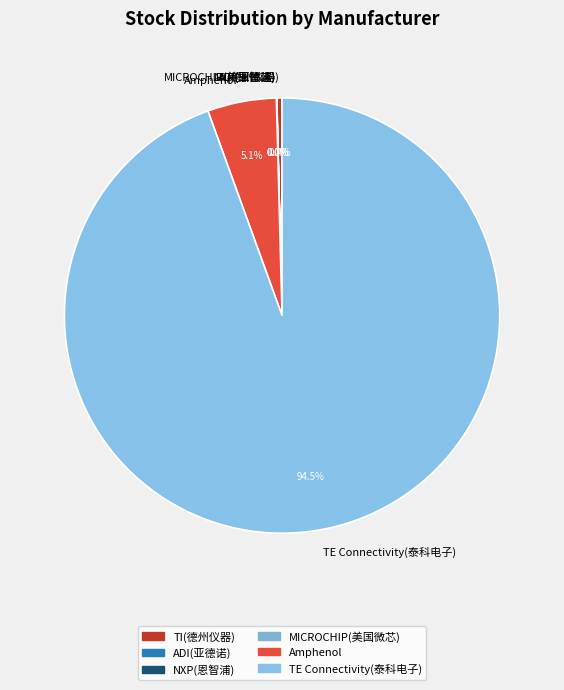

Which slice is the largest?

TE Connectivity(泰科电子)